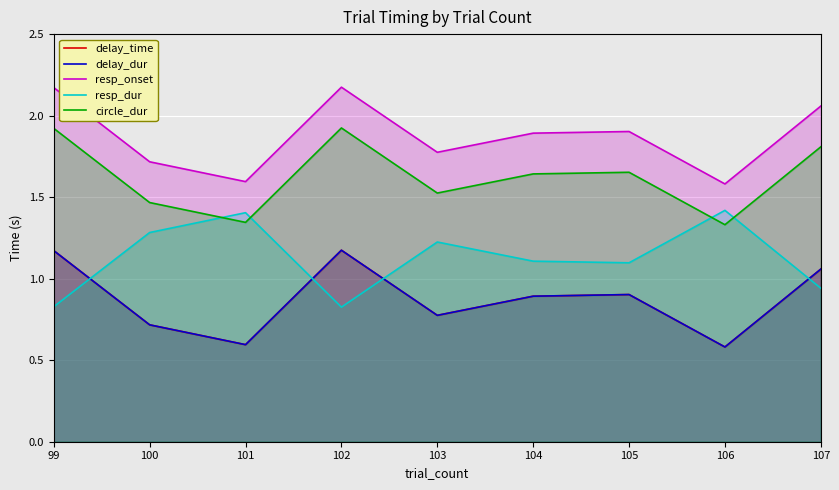

What is the approximate value of delay_dur at 100?

0.7